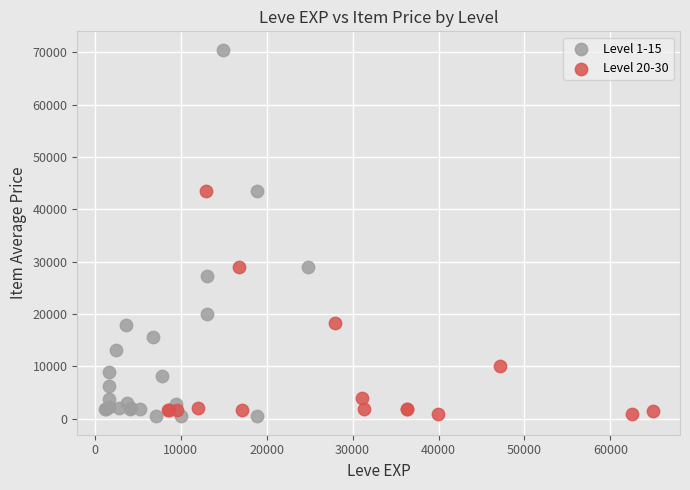

Which series reaches the maximum Y coordinate?

Level 1-15